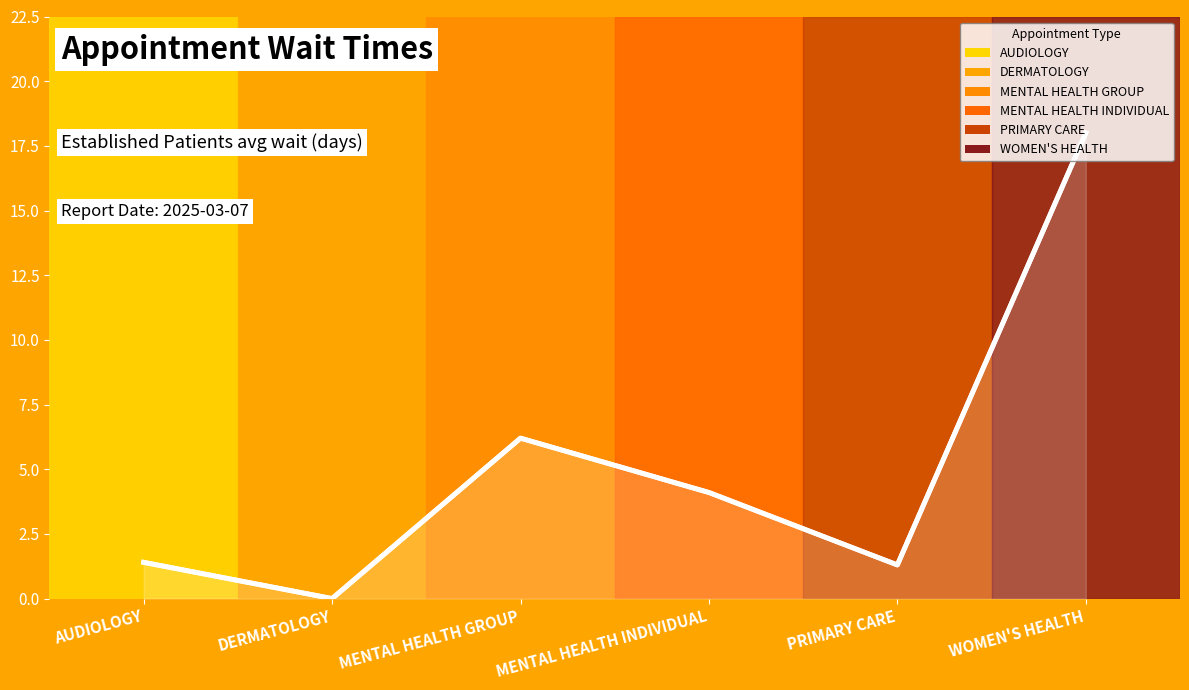

At which category does the chart reach its minimum across all series?

DERMATOLOGY